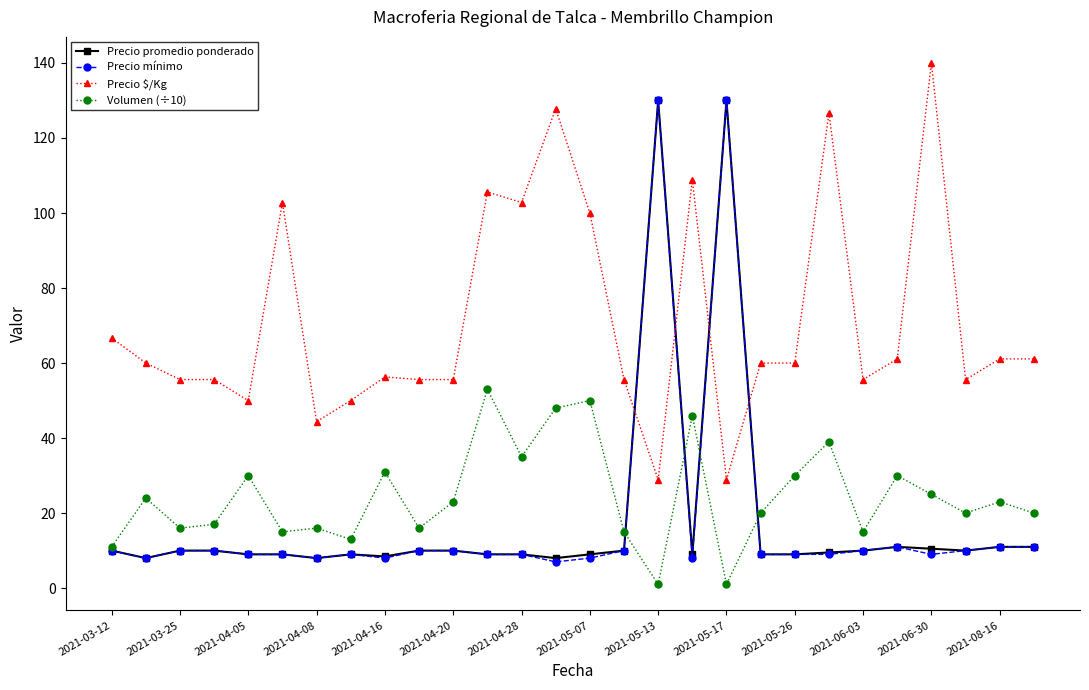

Count the number of categories in the chart.

28